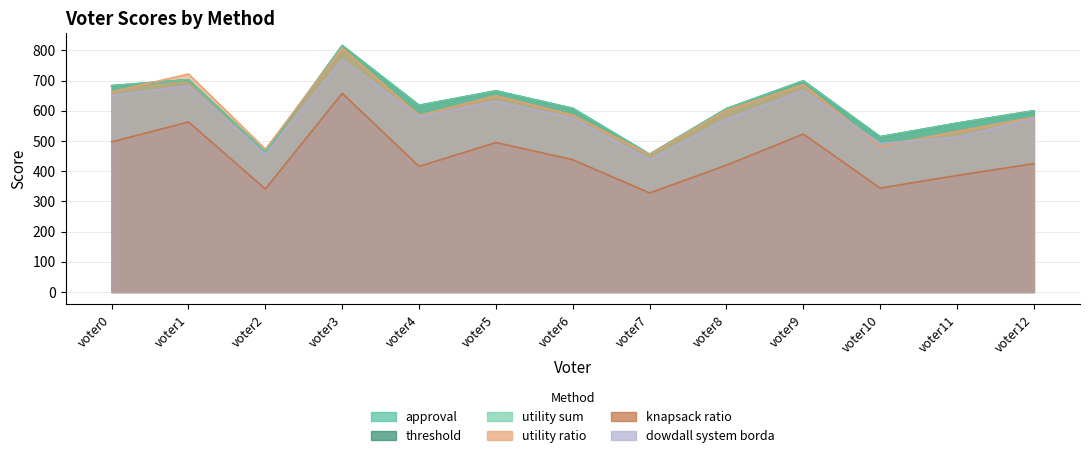

In knapsack ratio, how many points are higher than both neighbors (excluding endpoints)?

4